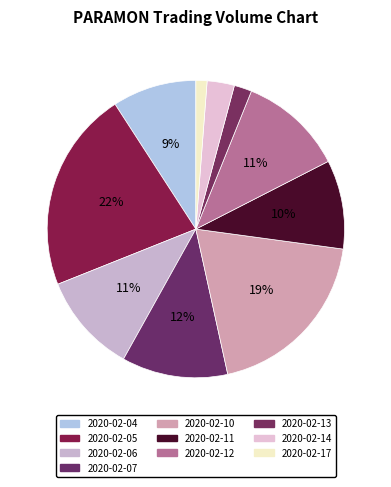

Is it true that 2020-02-06 is 18% of the pie?

False